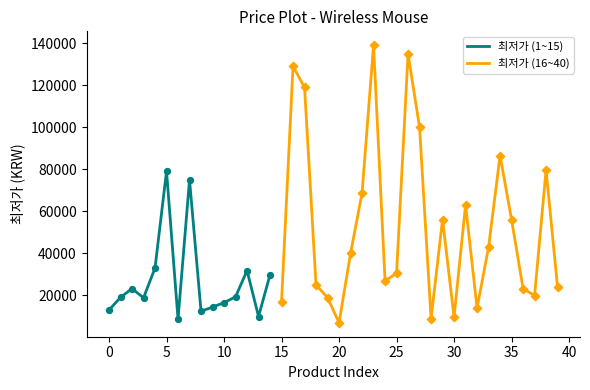

Which has a higher value, 16 or 36?

16